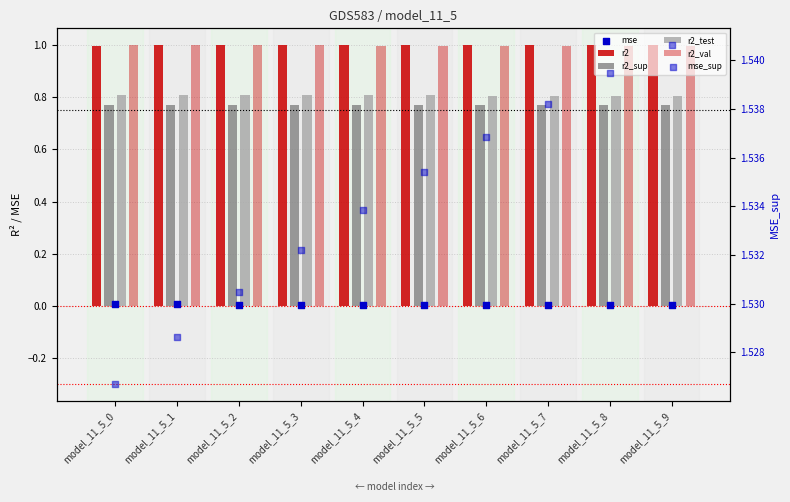

Is the value of r2_test at model_11_5_9 greater than the value of r2 at model_11_5_6?

No